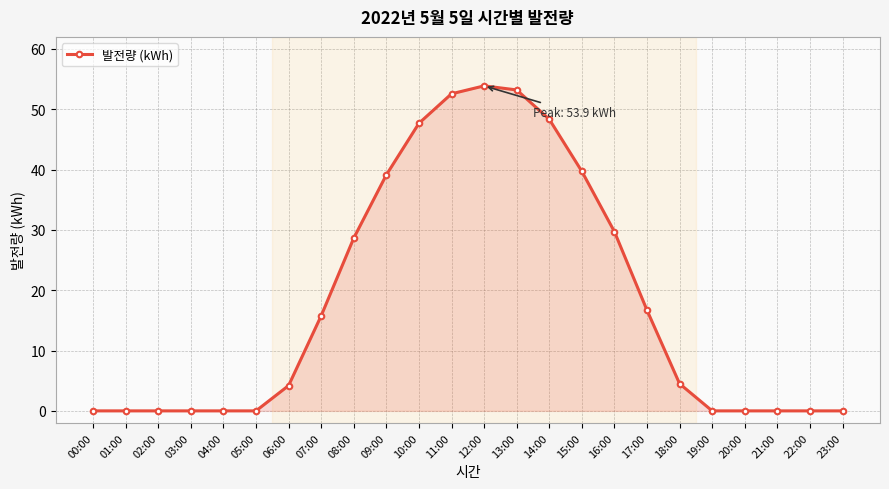

What is the label of the 16th point from the left?

15:00